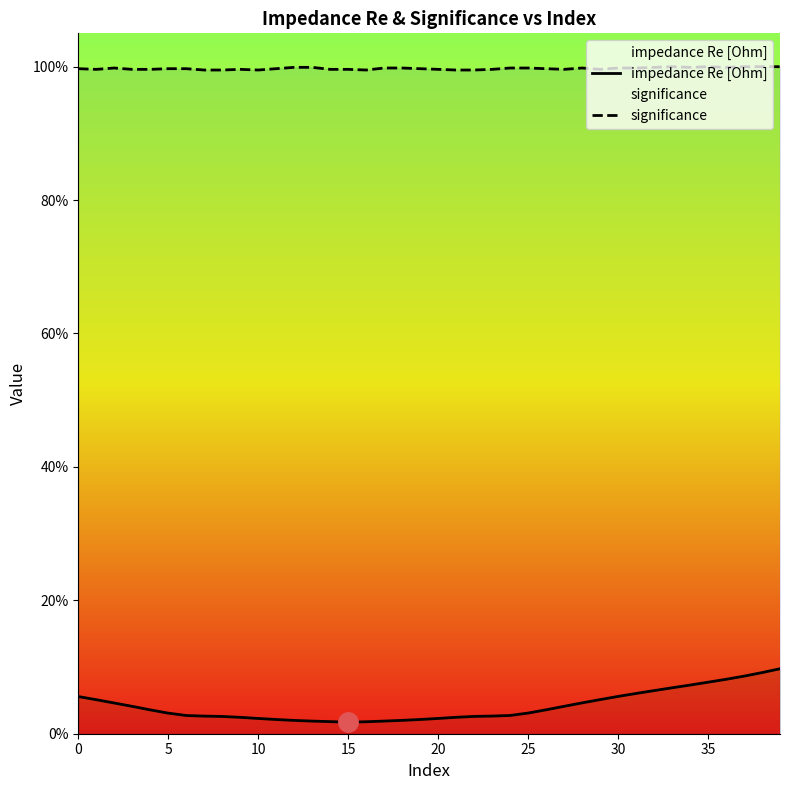

Count the significance values in the range 0 to 1.

40